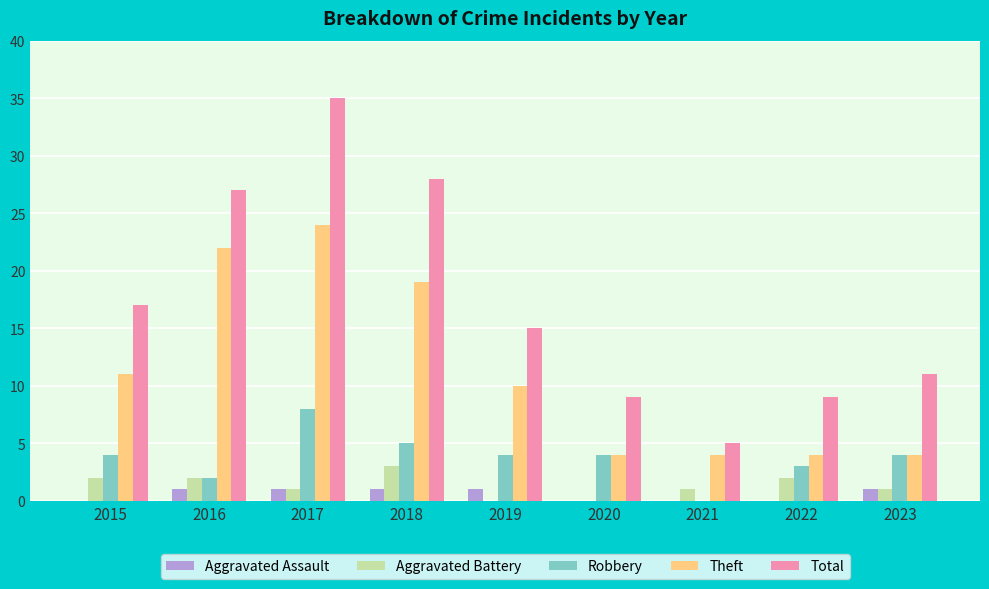

Is the value of Aggravated Assault at 2016 greater than the value of Total at 2018?

No